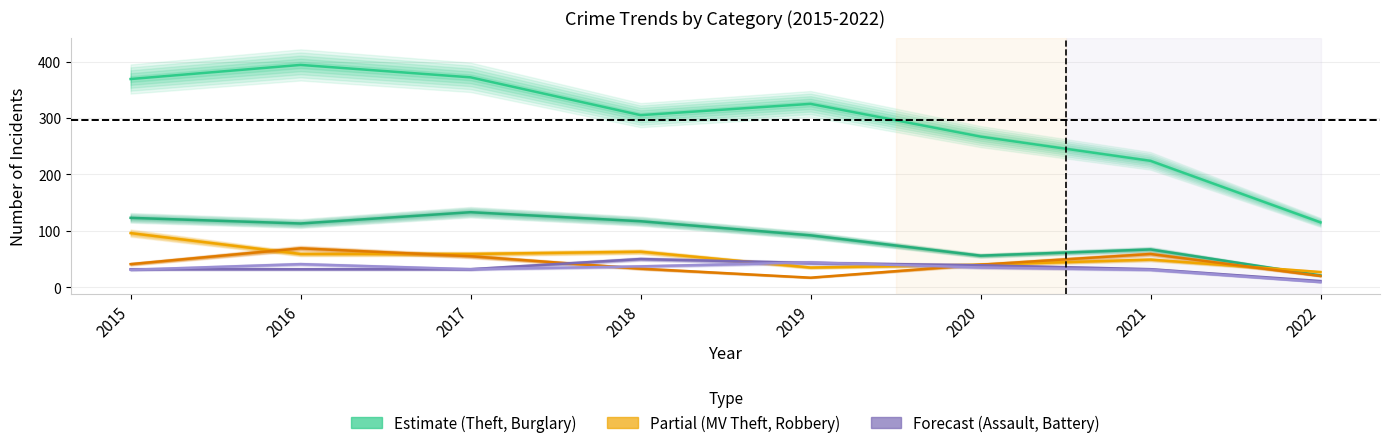

What is the sum of the Burglary values at 2021 and 2015?

190